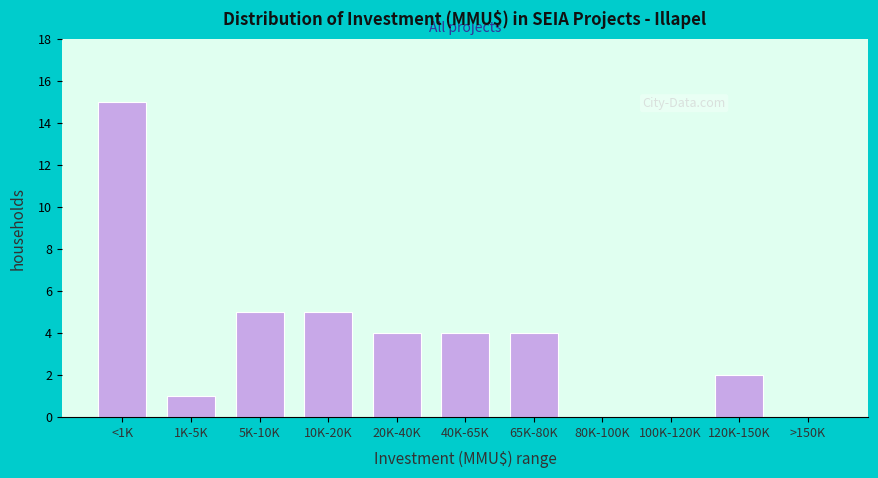

Reading right to left, transcribe all the data shown in this chart.

>150K=0	120K-150K=2	100K-120K=0	80K-100K=0	65K-80K=4	40K-65K=4	20K-40K=4	10K-20K=5	5K-10K=5	1K-5K=1	<1K=15